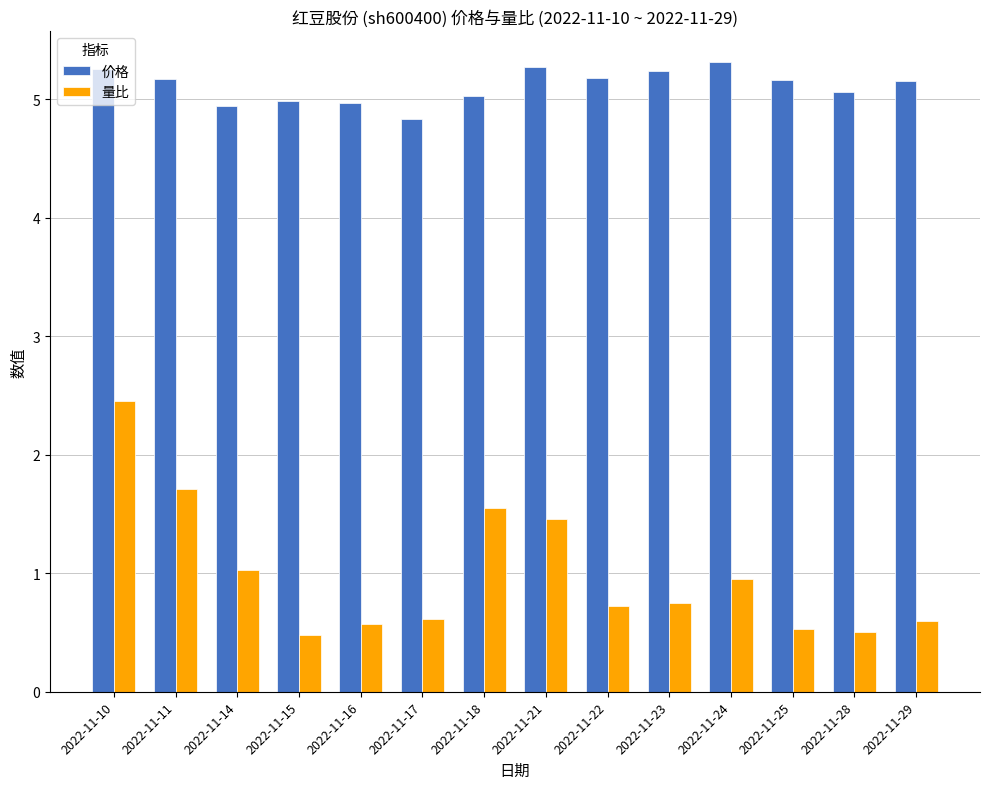

At which category is the sum across all series the highest?

2022-11-10